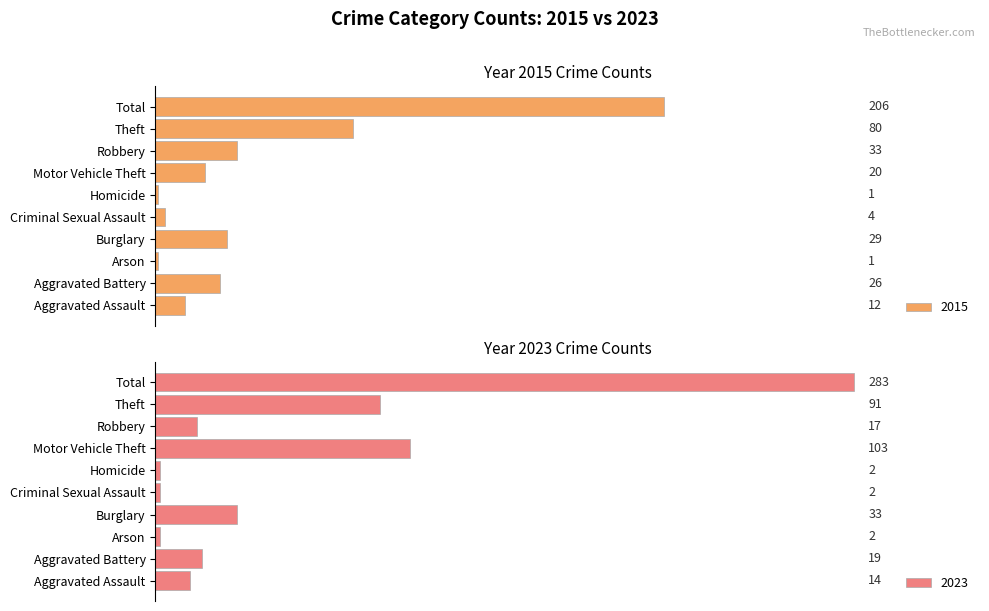

Which category has the highest value in the 2015 series?

Total